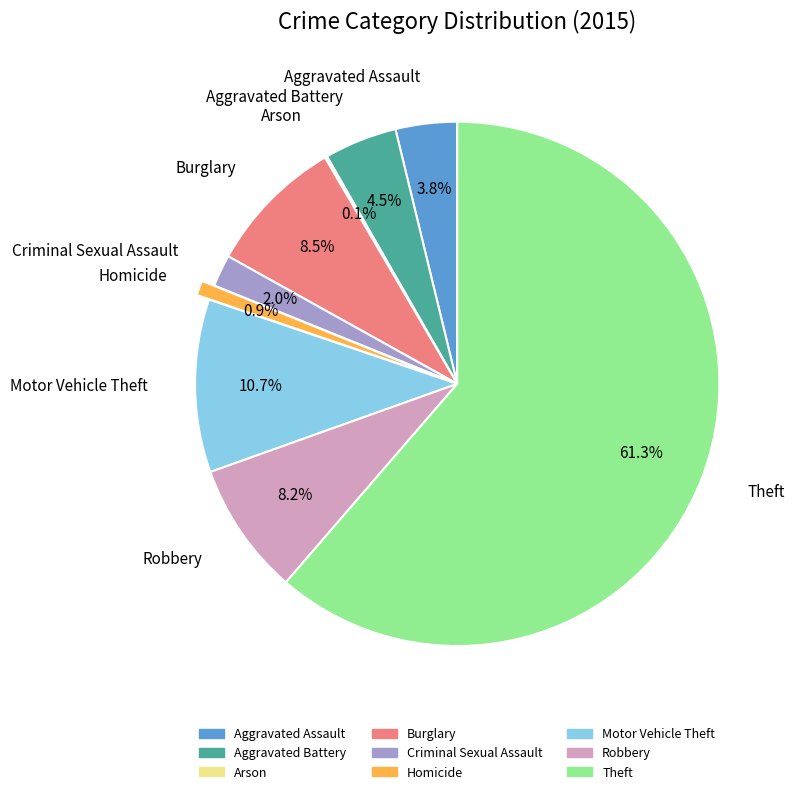

Which category has the biggest portion of the pie?

Theft